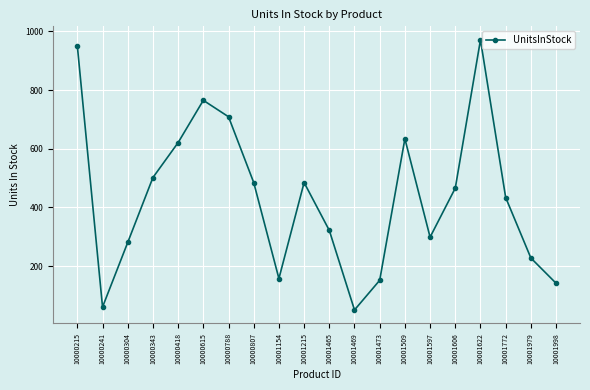

What is the minimum value shown in the chart?

51